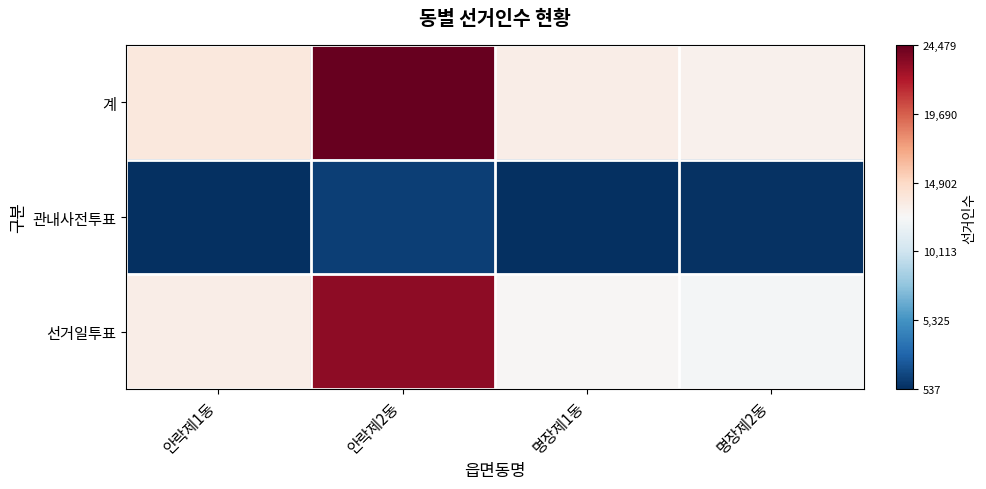

What is the spread (max minus min) of values at 안락제2동?

1.0